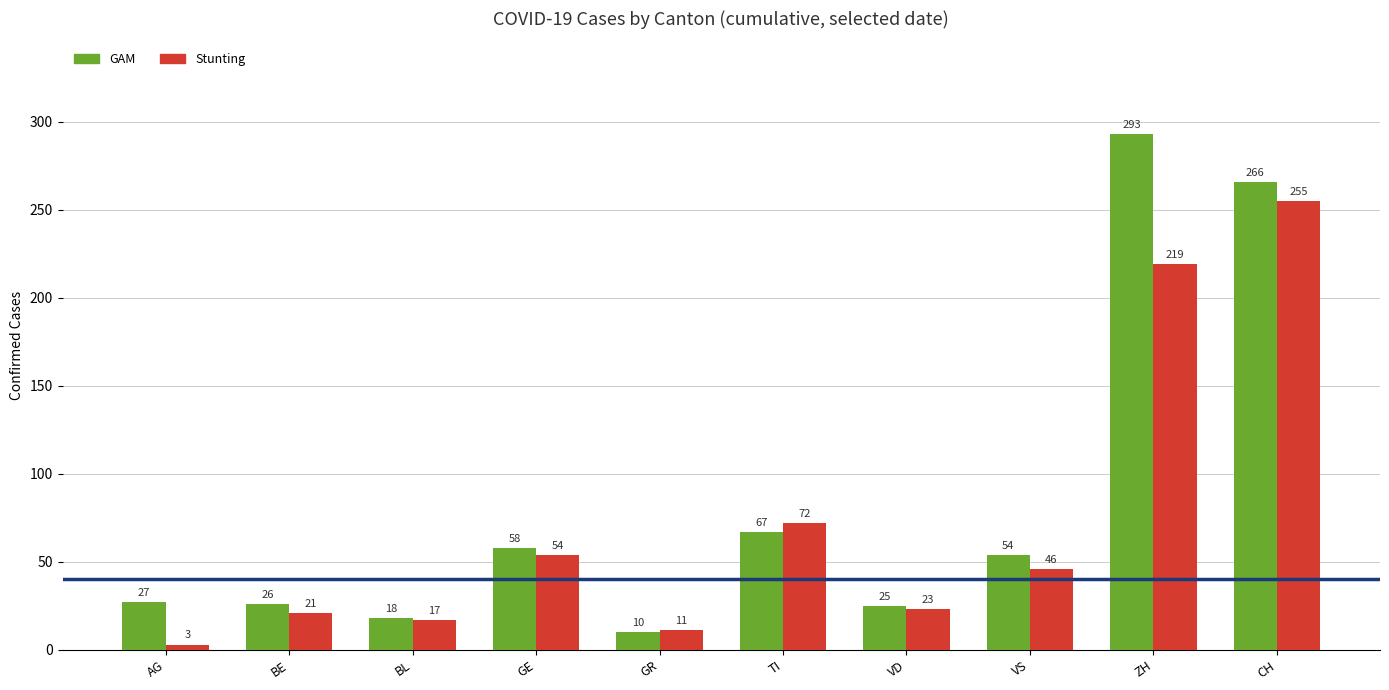

List the labels in order of Stunting value, smallest first.

AG, GR, BL, BE, VD, VS, GE, TI, ZH, CH